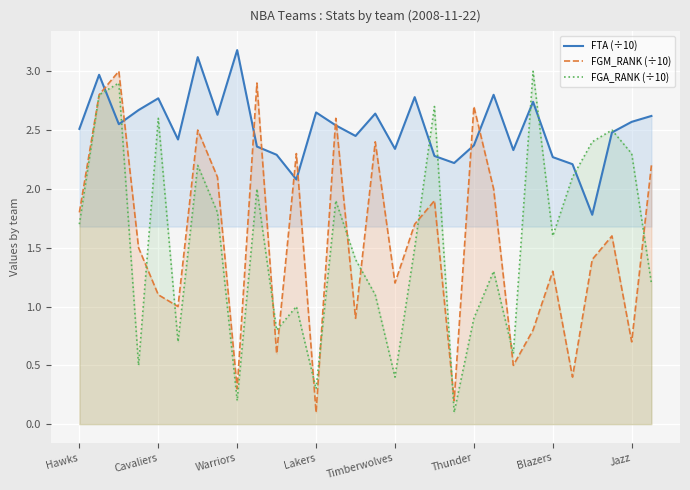

What is the difference between the highest and lowest values at Blazers?

1.0